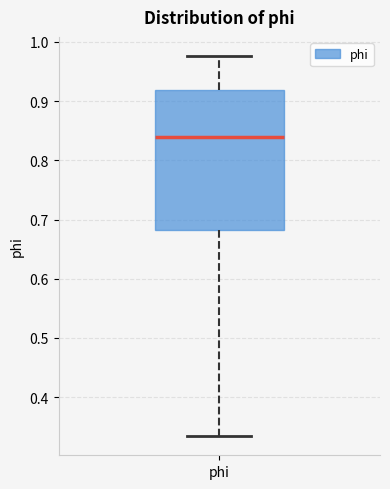

Where does the lower whisker of the box for phi end on the y-axis? The values are not printed on the chart, so give them approximately, as read against the axis.

0.33